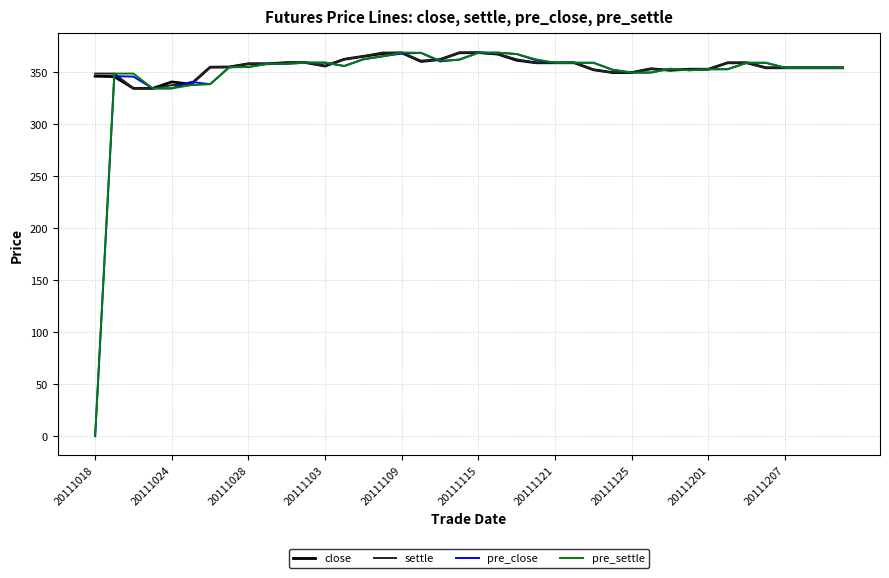

What is the highest value of the close series?

368.7